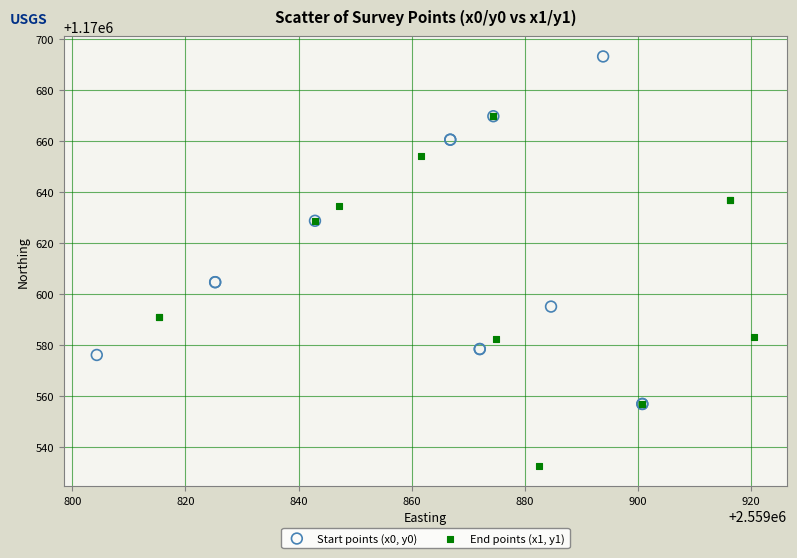

Which series has the largest Y range (max minus min)?

End points (x1, y1)